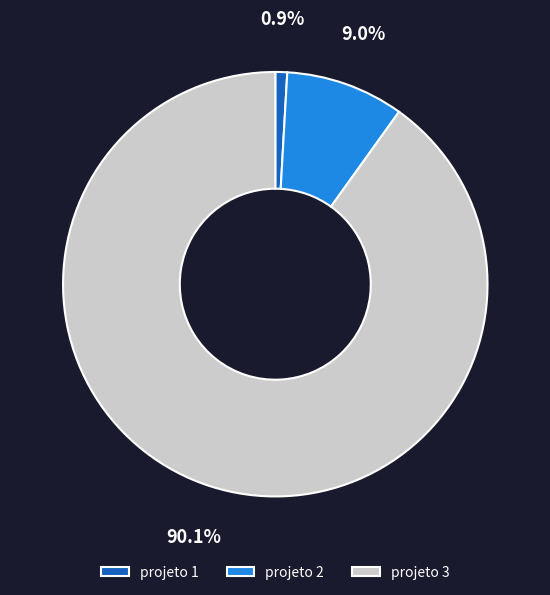

What is the majority slice?

projeto 3